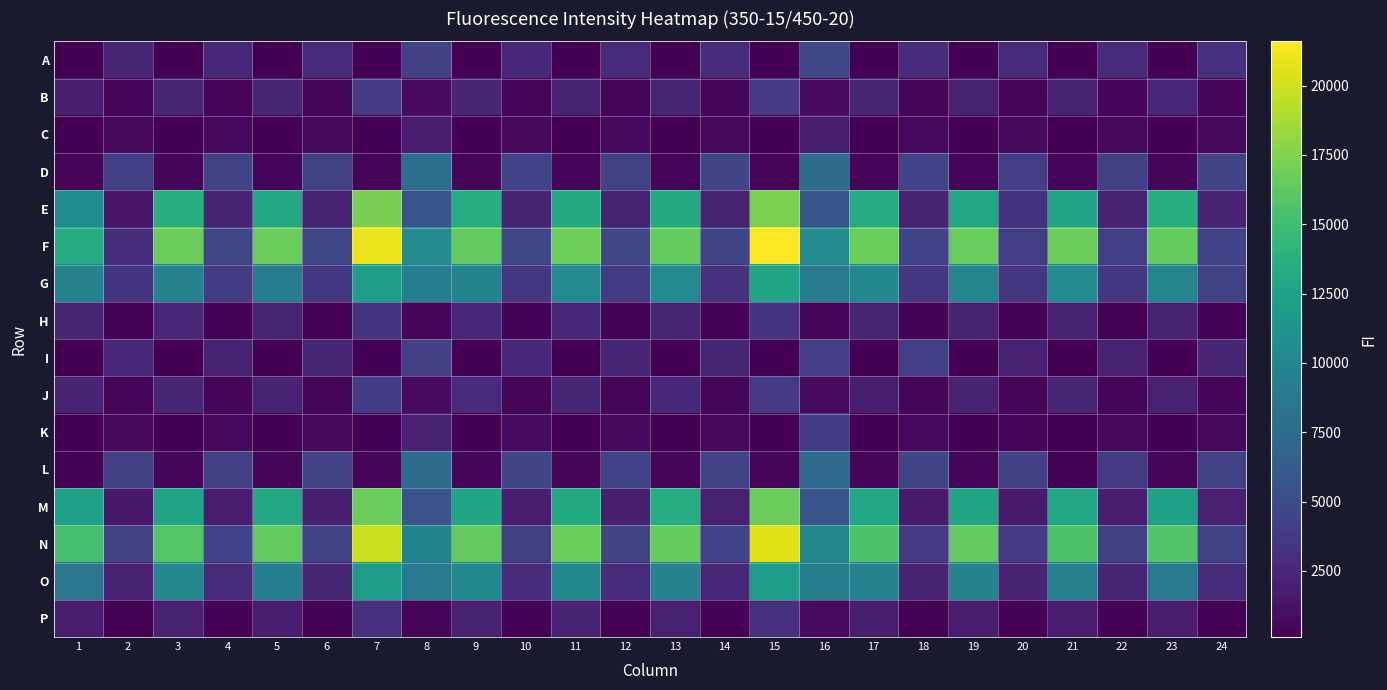

At how many categories does at least one series exceed 12111?

12